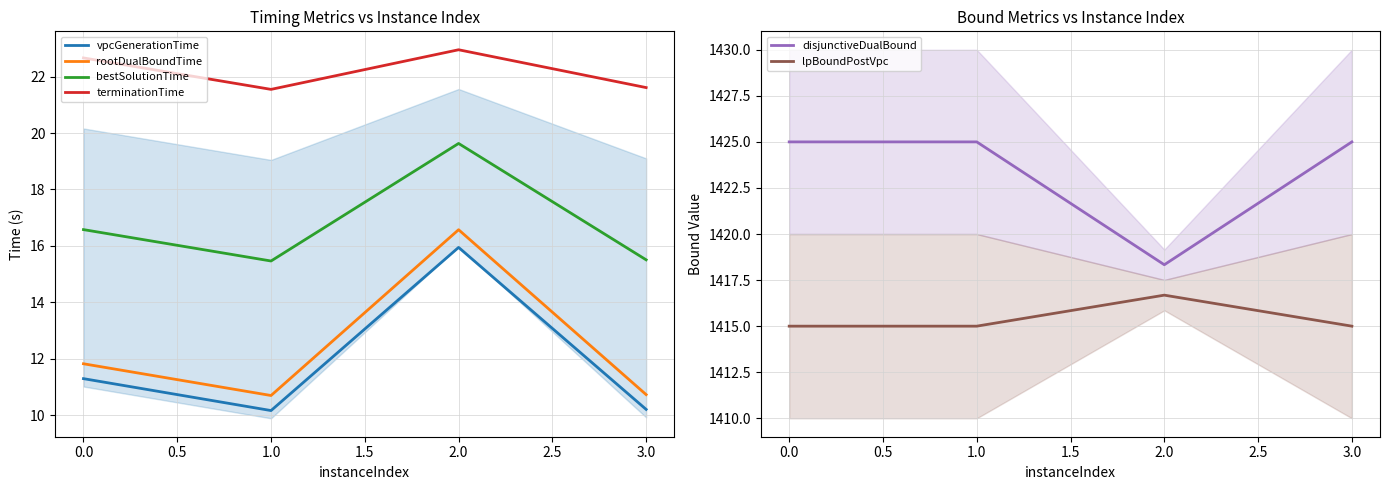

Read the disjunctiveDualBound value at 0.0.

1425.0